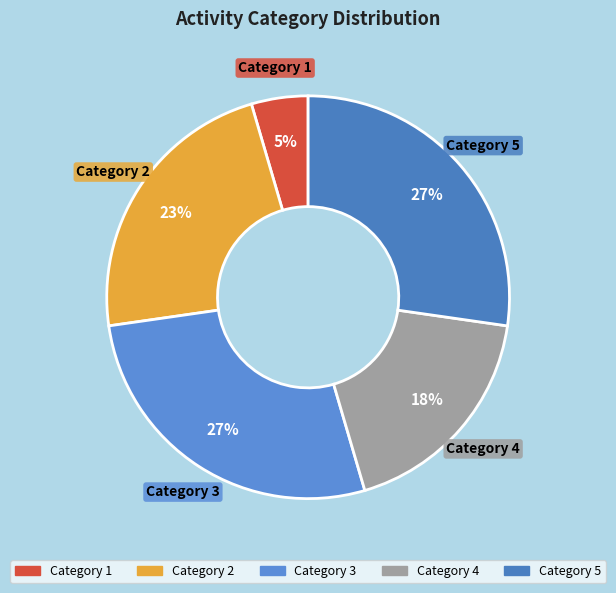

Is there any slice that represents more than half of the pie?

No